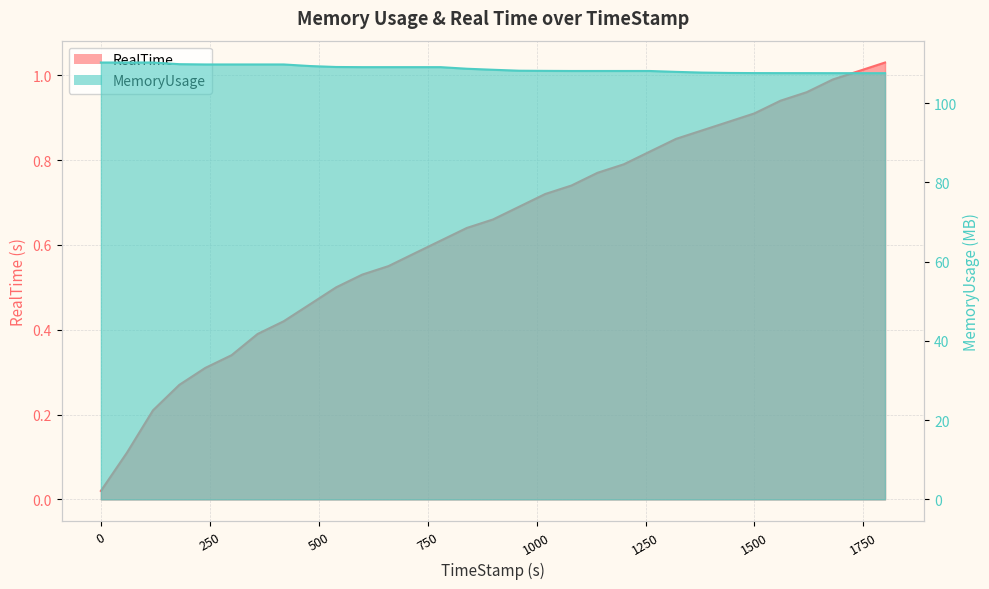

Between 59.74 and 1139.73, which series saw the biggest shift?

MemoryUsage